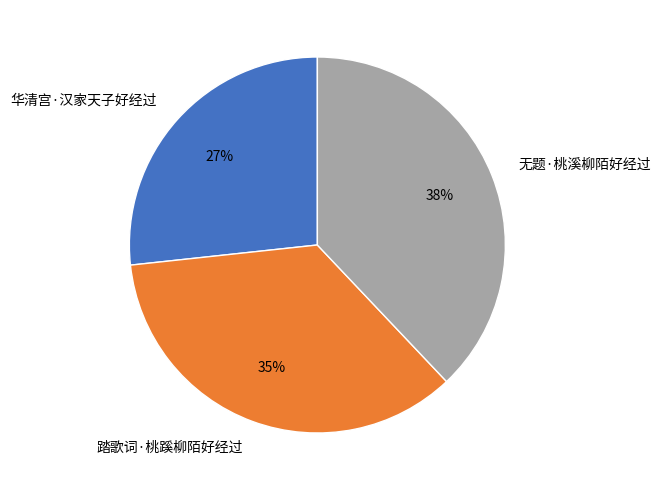

Is 无题·桃溪柳陌好经过 the majority of the pie?

No